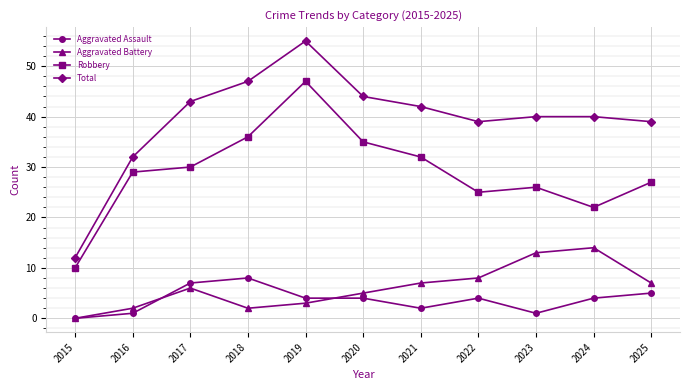

Which series has the largest total across all categories?

Total